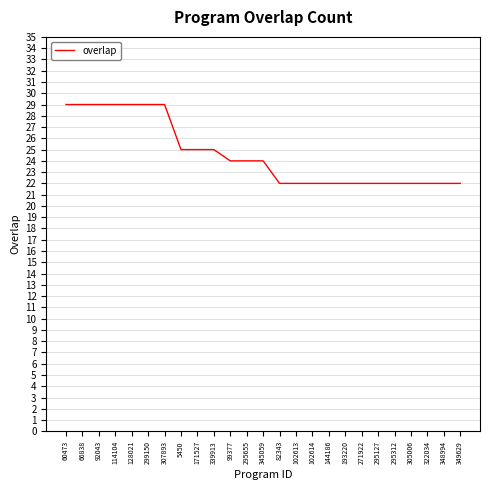

What is the sum of all values?

614